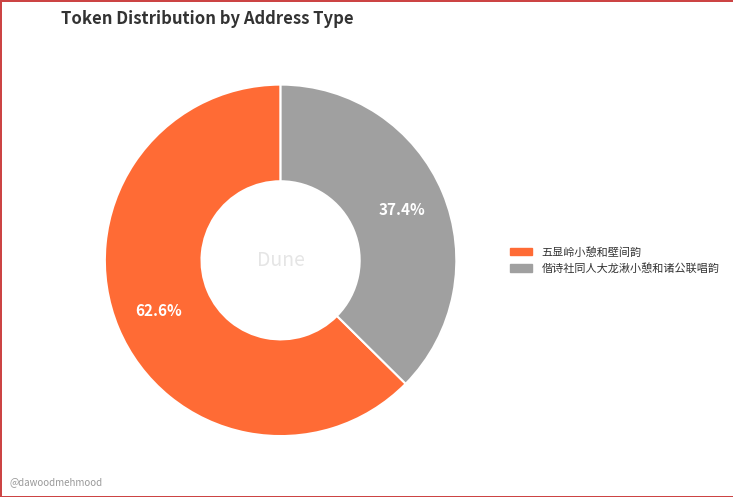

What percentage do 偕诗社同人大龙湫小憩和诸公联唱韵 and 五显岭小憩和壁间韵 together represent?

100.0%